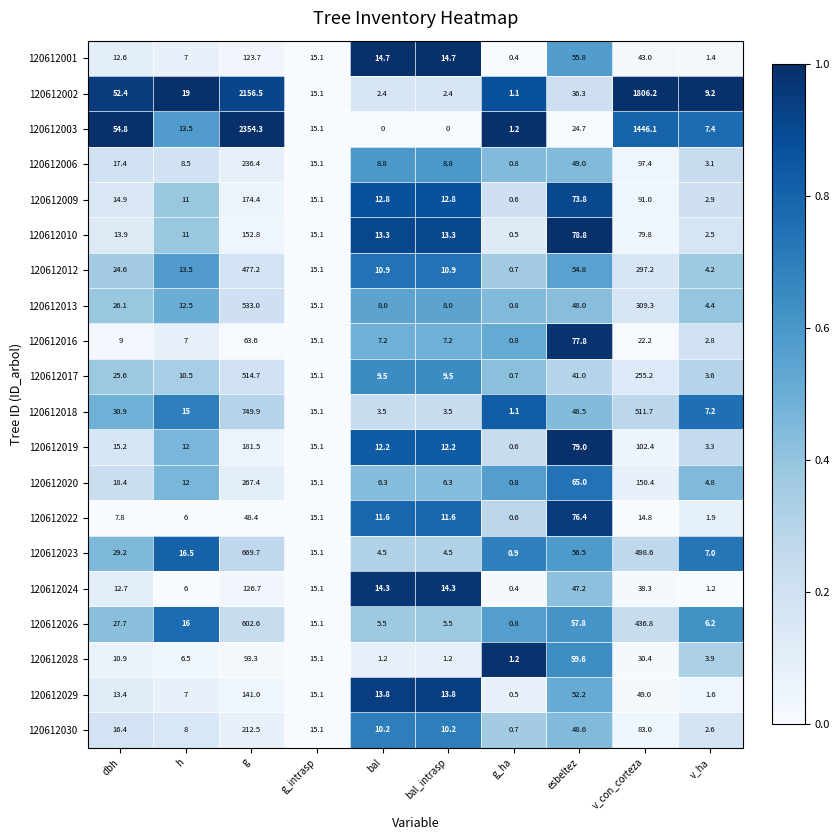

Which category has the lowest value in the 120612019 series?

g_ha